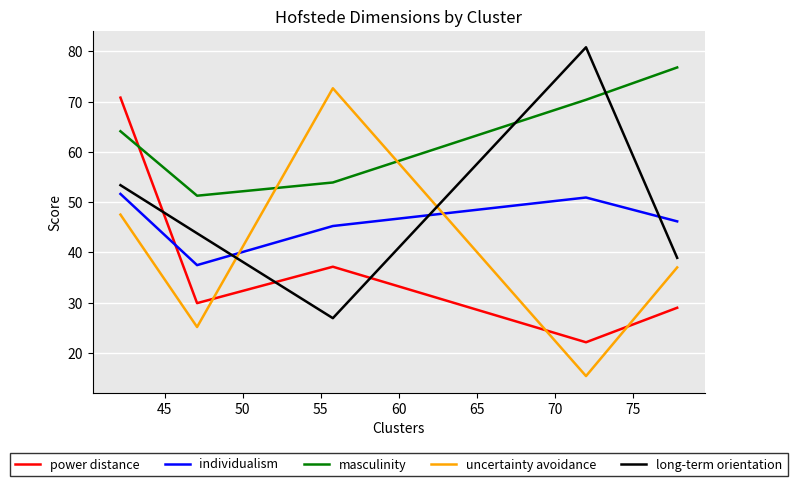

What is the sum of all power distance values?

188.9